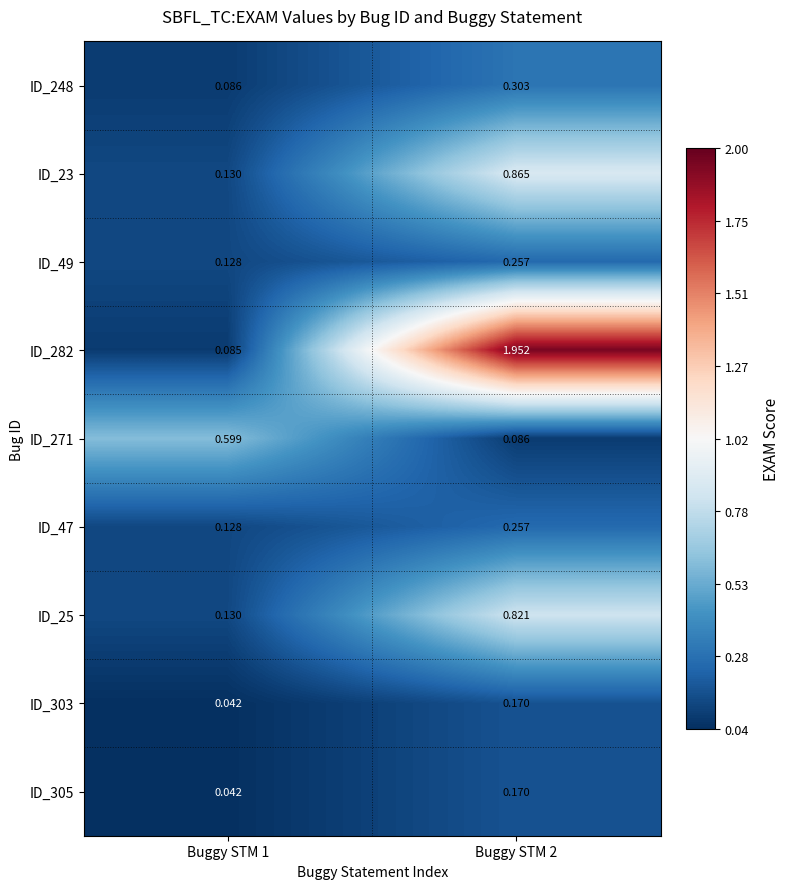

Between Buggy STM 1 and Buggy STM 2, which series saw the biggest shift?

ID_282